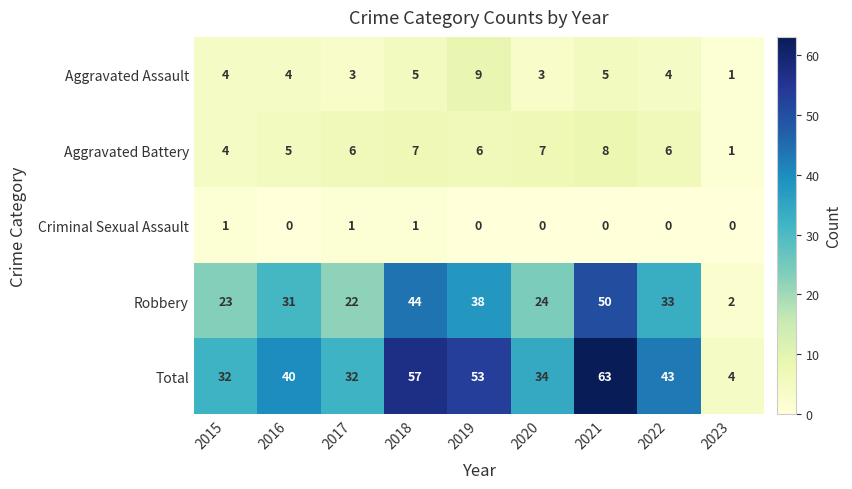

Which series has the largest total across all categories?

Total